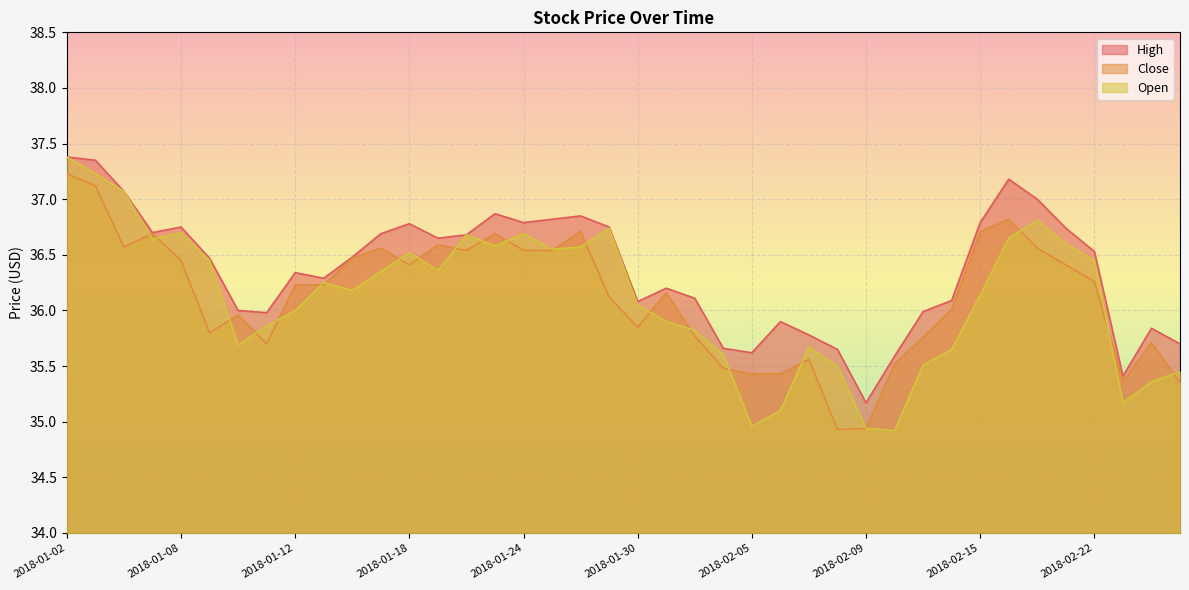

The value of Close at 2018-02-16 is 60.7. True or false?

False